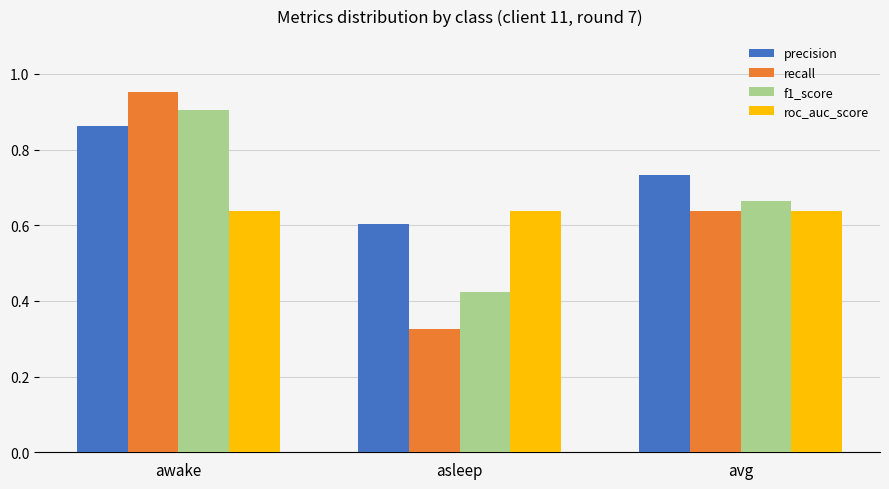

What is the total value across all series at asleep?

2.0